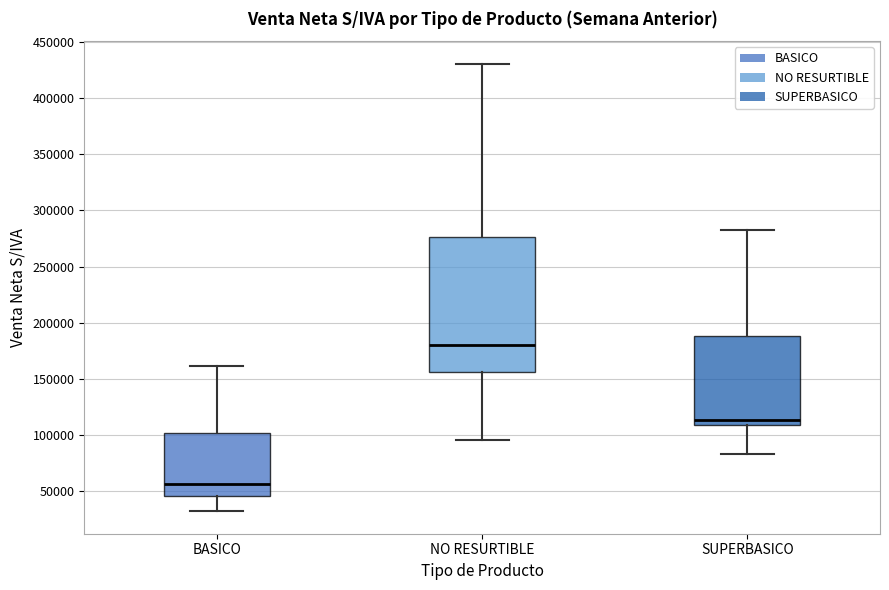

Where does the upper whisker of the box for BASICO end on the y-axis? The values are not printed on the chart, so give them approximately, as read against the axis.

160000